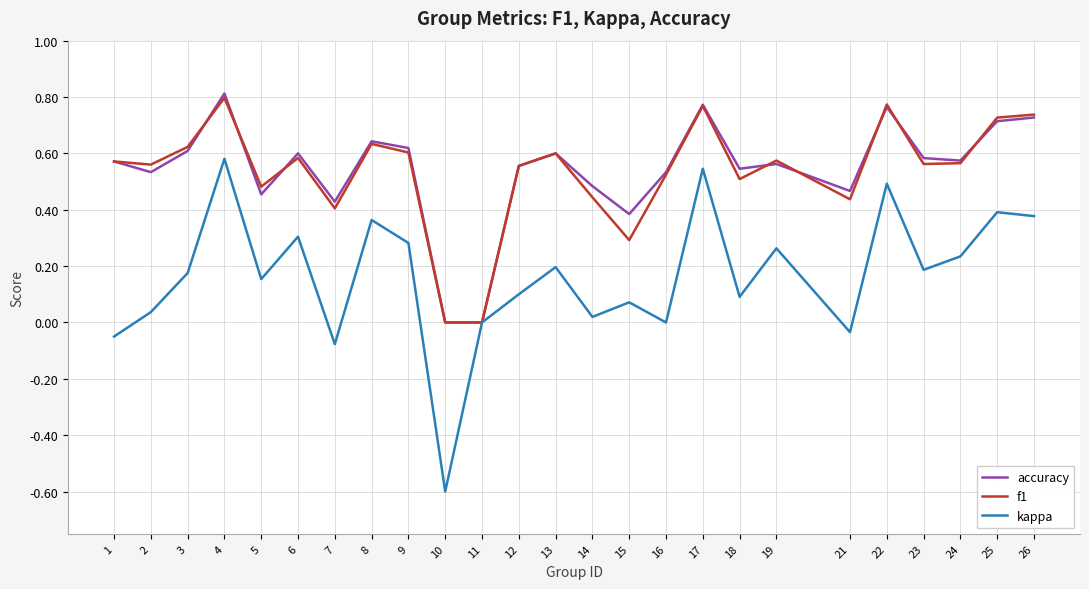

What is the smallest value displayed?

-0.6